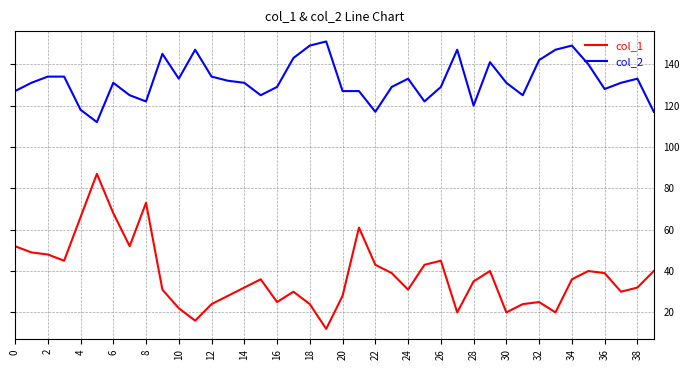

List the series in order of their overall mean, lowest first.

col_1, col_2